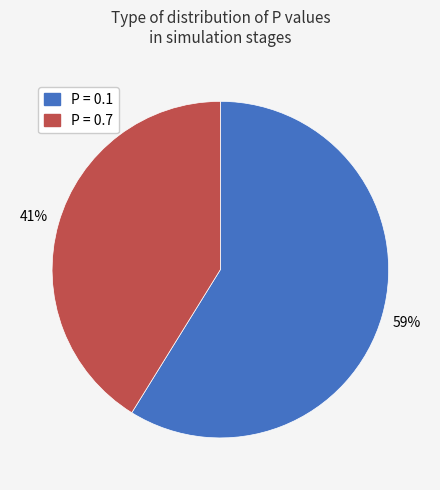

What percentage is the P = 0.1 slice, to the nearest percent?

59%